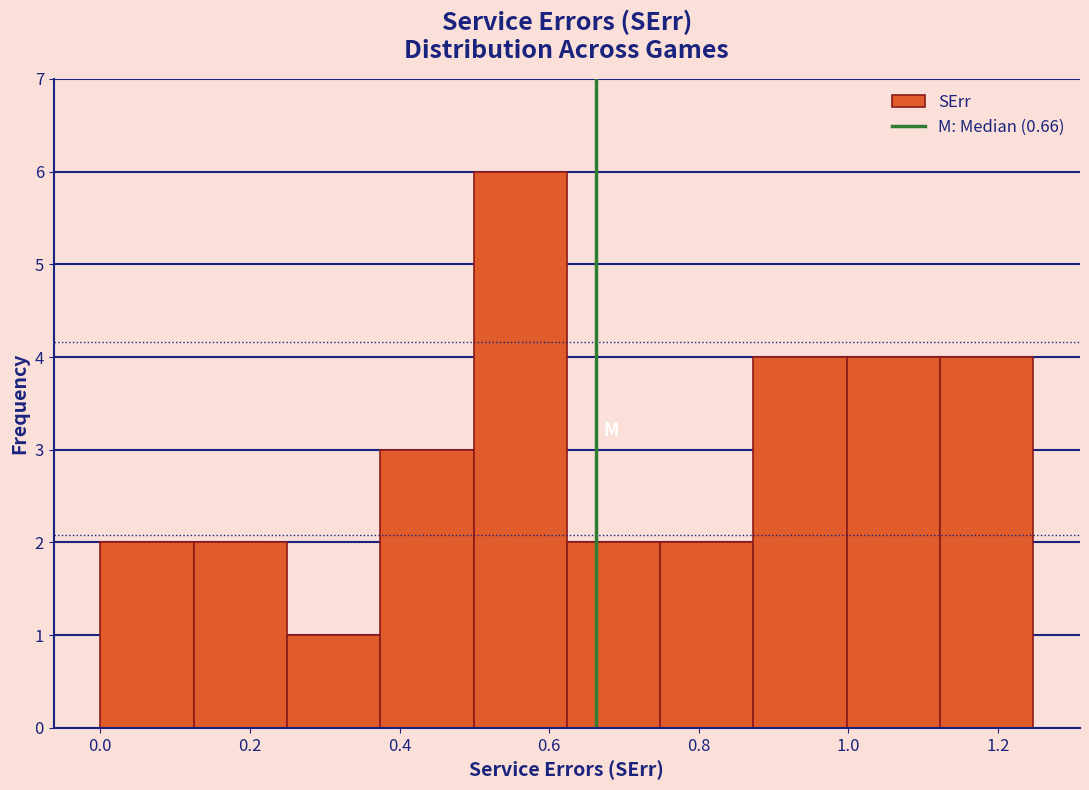

Reading left to right, list every bar in this chart as the range it spans on the x-axis followed by its height. Neither the bar edges nor the heights are printed on the chart, so give them approximately, as read against the axes.

0.00 to 0.12: 2
0.12 to 0.24: 2
0.24 to 0.38: 1
0.38 to 0.50: 3
0.50 to 0.62: 6
0.62 to 0.74: 2
0.74 to 0.88: 2
0.88 to 1.00: 4
1.00 to 1.12: 4
1.12 to 1.24: 4